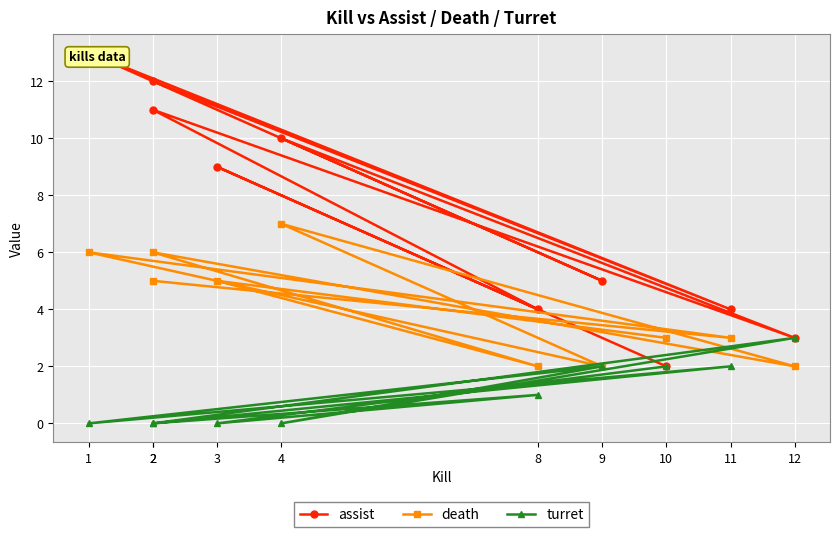

True or false: death has more than 2 interior local peaks.

True